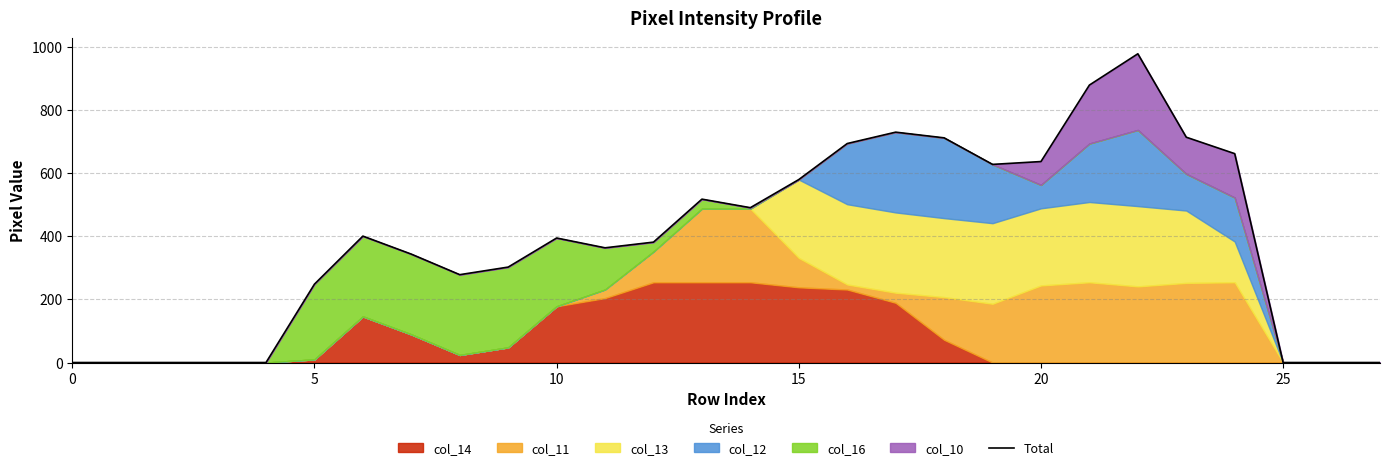

What is the difference between the maximum and minimum values?

977